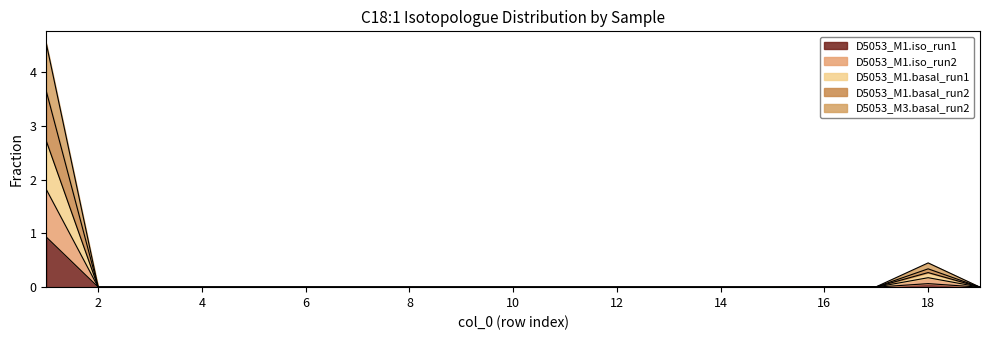

True or false: D5053_M1.iso_run1 and D5053_M3.basal_run2 intersect in this chart.

False